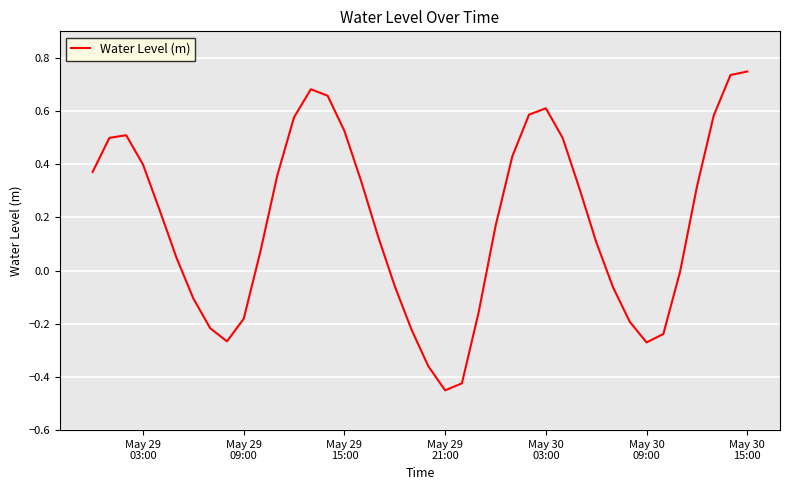

What is the difference between the maximum and minimum values?

1.2